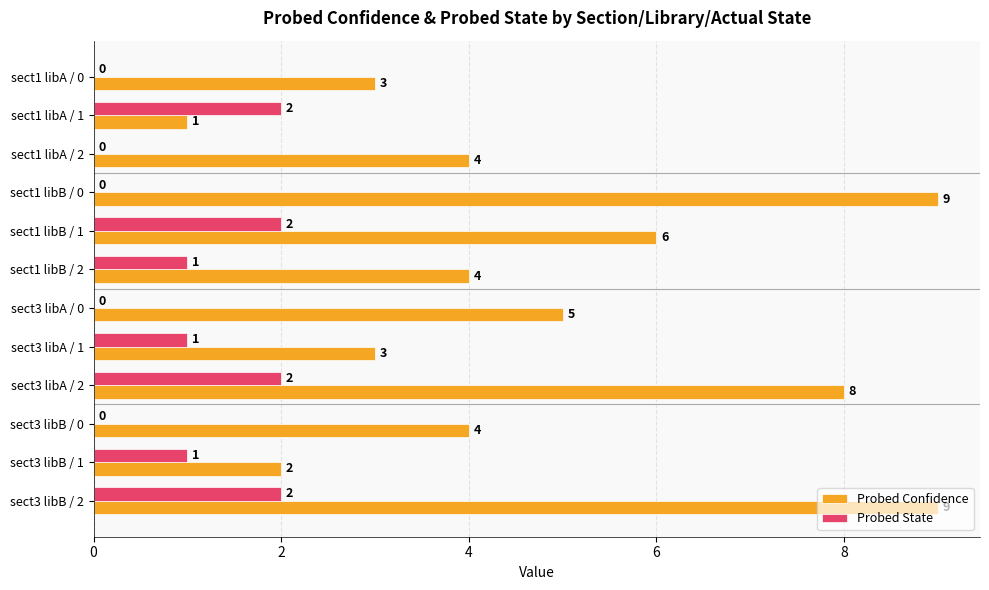

Between sect3 libB / 1 and sect3 libB / 2, which series saw the biggest shift?

Probed Confidence